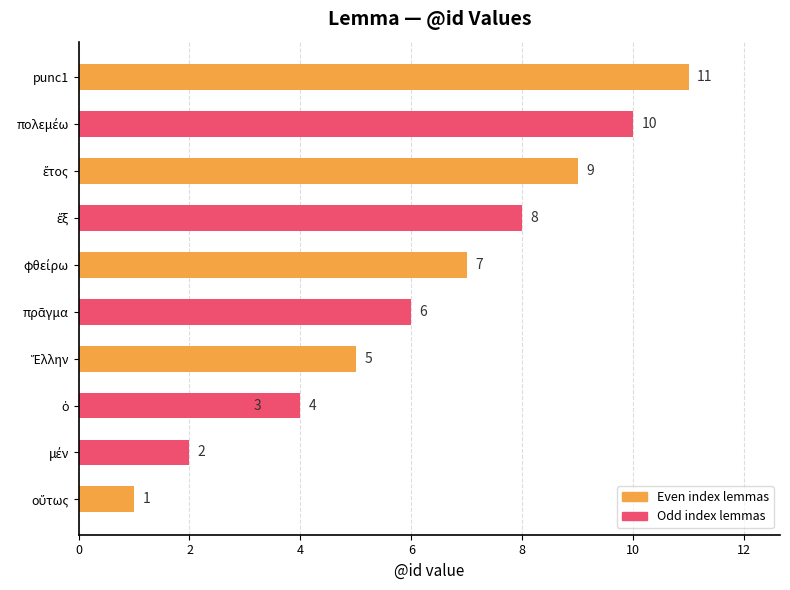

Count the values in the range 3 to 9.

7